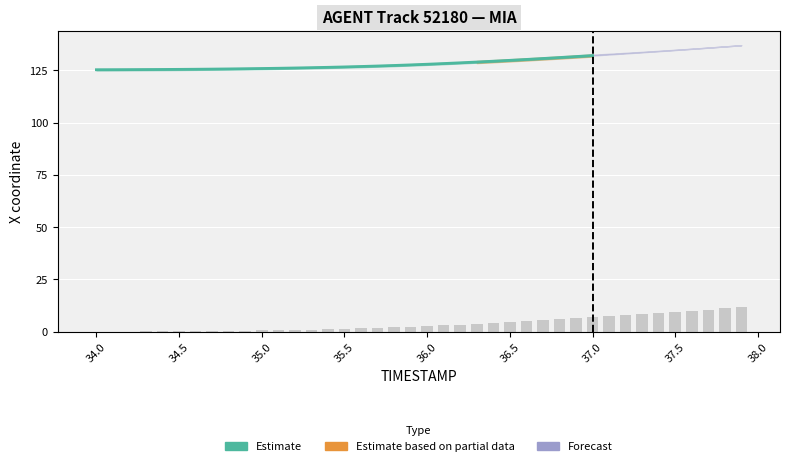

Reading left to right, what are all the values shown in this chart?

0.1	0.1	0.1	0.1	0.2	0.2	0.3	0.4	0.4	0.5	0.6	0.8	0.9	1.0	1.2	1.4	1.6	1.8	2.1	2.4	2.7	3.0	3.4	3.7	4.1	4.5	5.0	5.4	5.9	6.4	6.8	7.3	7.9	8.4	8.9	9.5	10.0	10.6	11.2	11.8